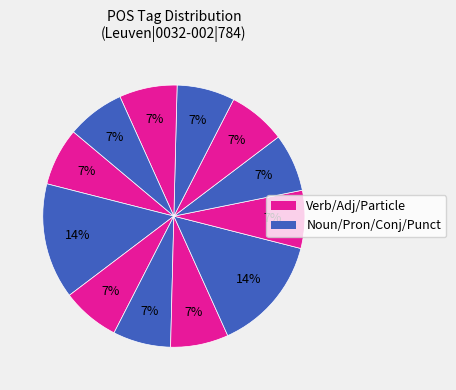

How many slices are in this pie chart?

12